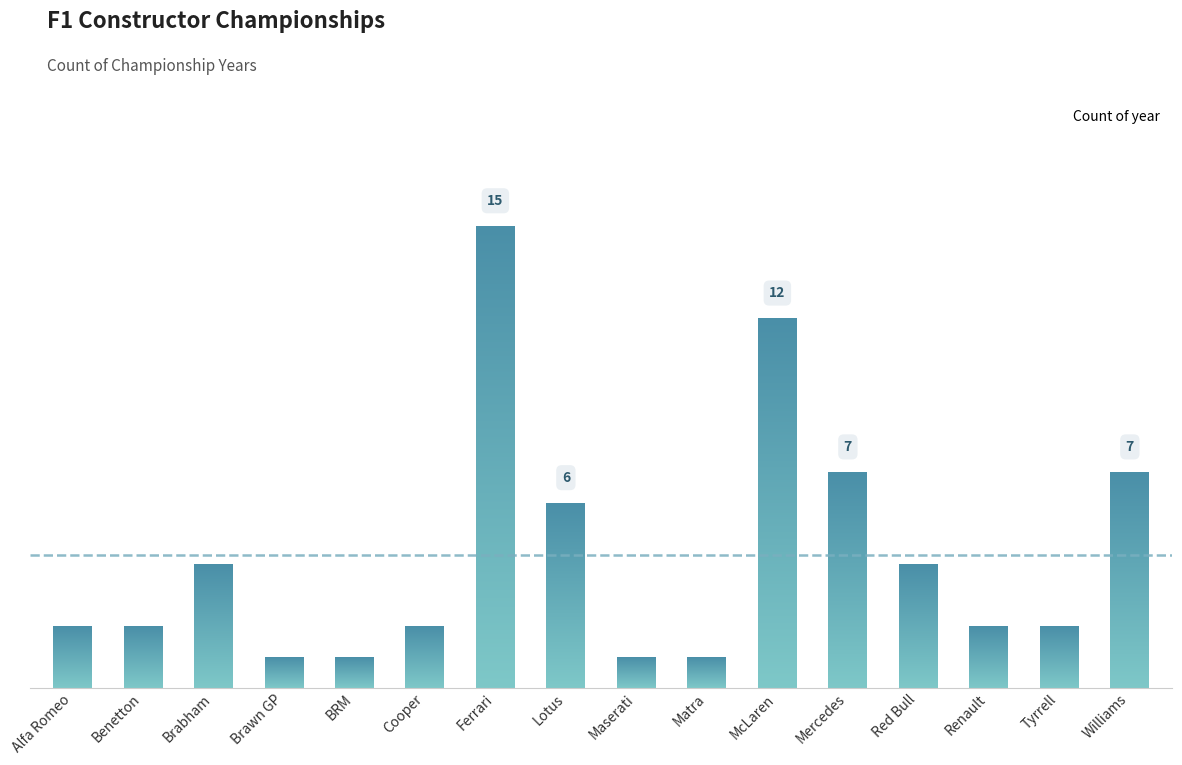

Are the bars horizontal?

No